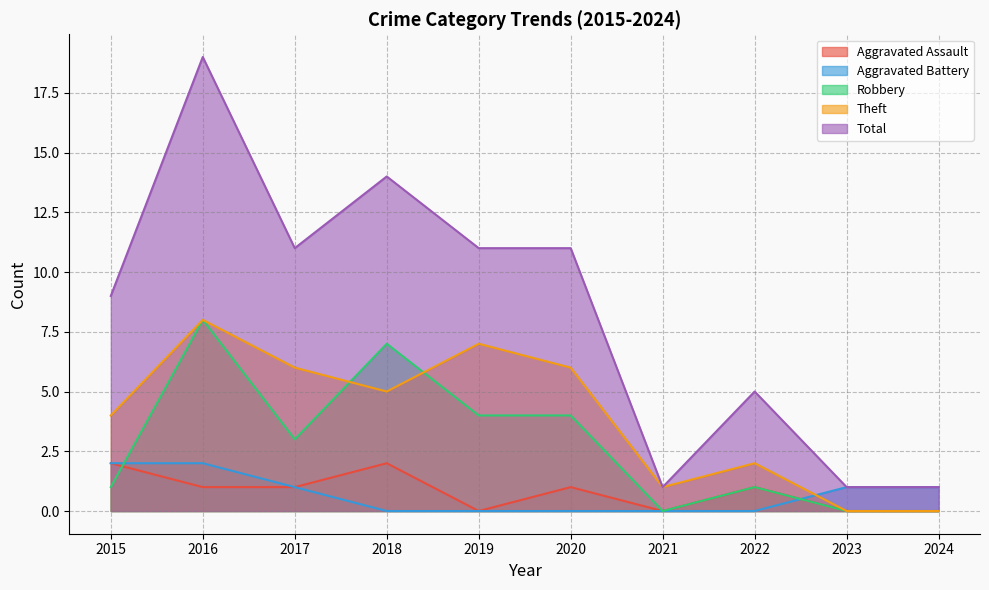

True or false: Aggravated Assault and Total cross at least once.

False